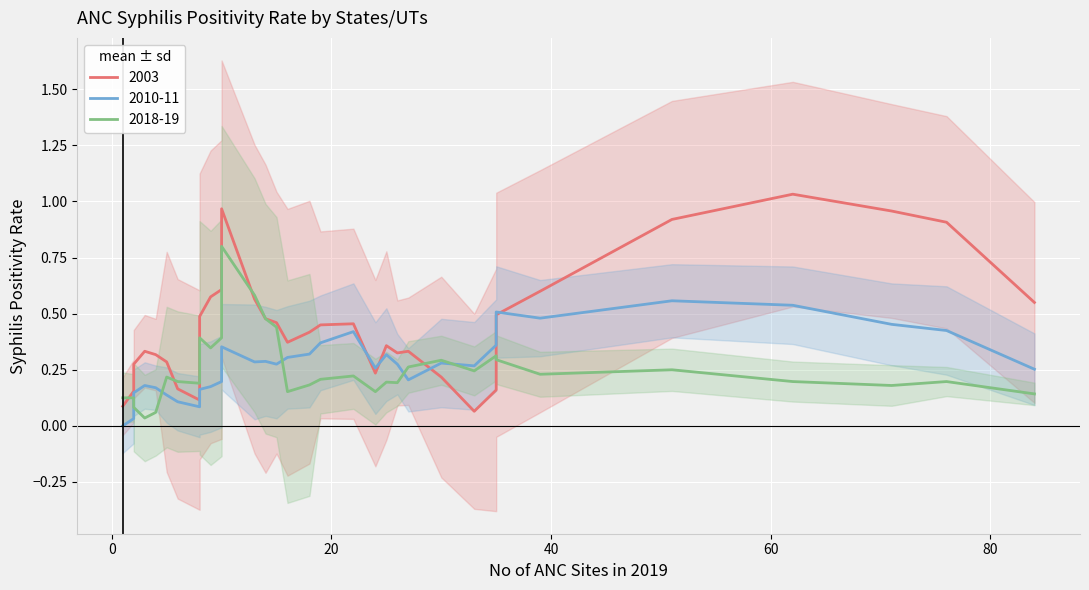

True or false: 2003 and 2010-11 cross at least once.

True